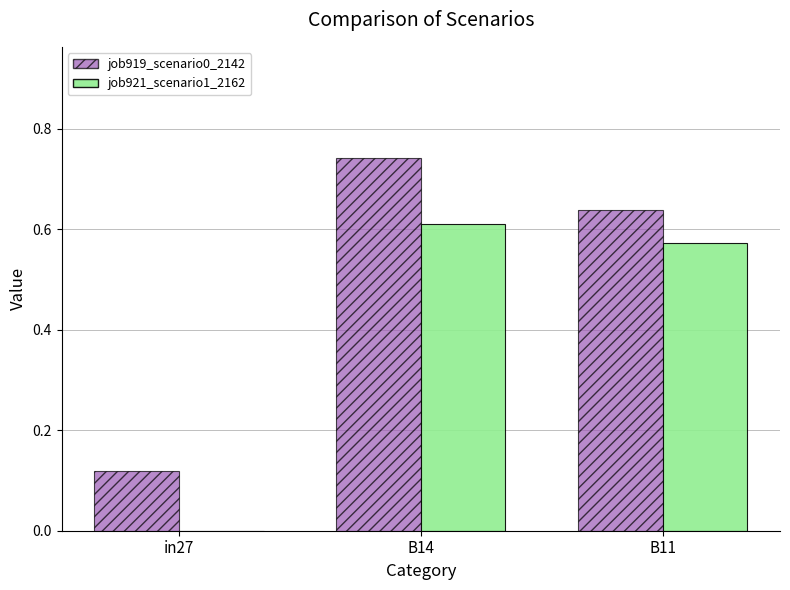

Is the value of job919_scenario0_2142 at B14 greater than the value of job921_scenario1_2162 at B11?

Yes